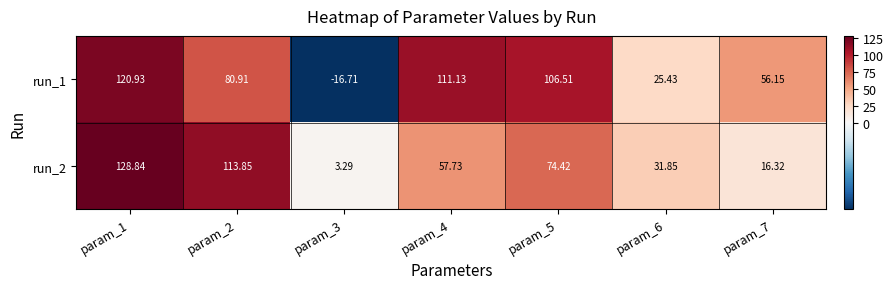

How many values in the run_1 series are below 80?

3